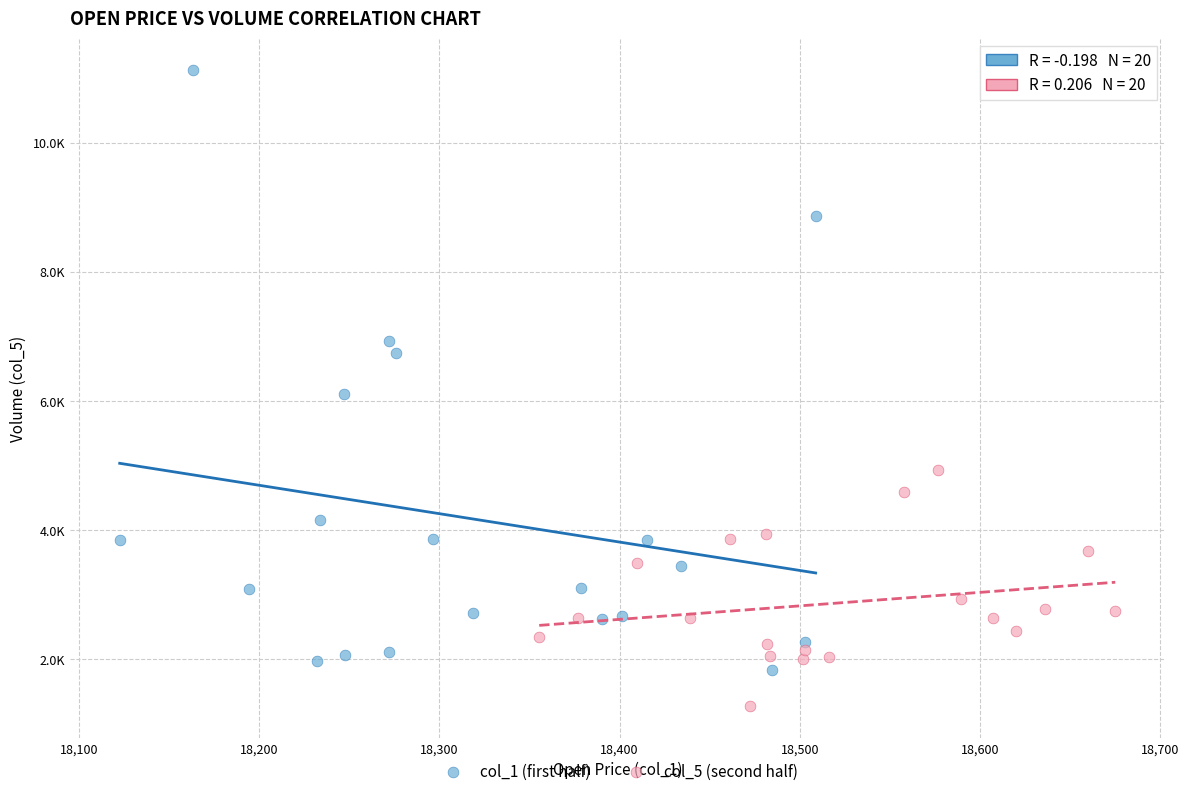

Which series has the widest spread of Y values?

col_1 (first half)